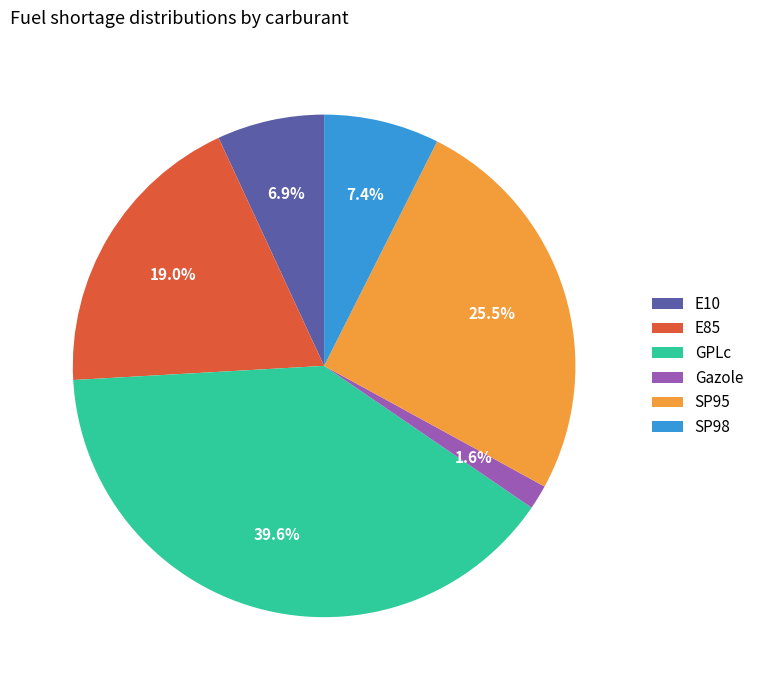

Is there any slice that represents more than half of the pie?

No